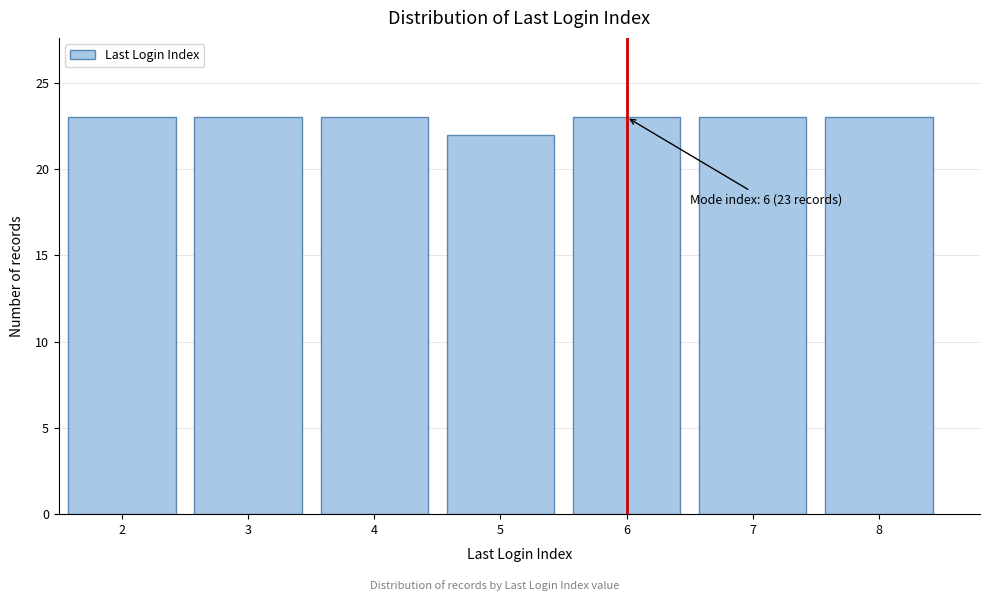

Reading right to left, transcribe all the data shown in this chart.

8=23	7=23	6=23	5=22	4=23	3=23	2=23